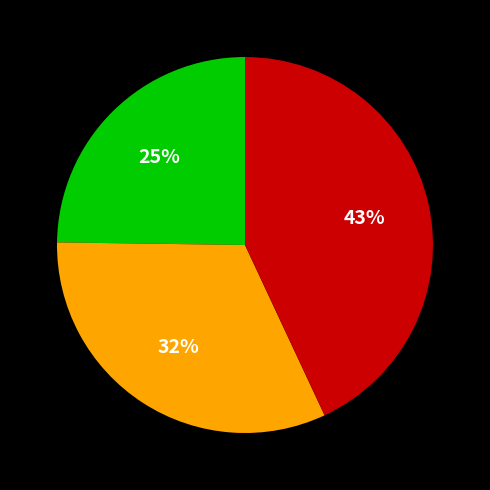

Is there a majority slice in this chart?

No